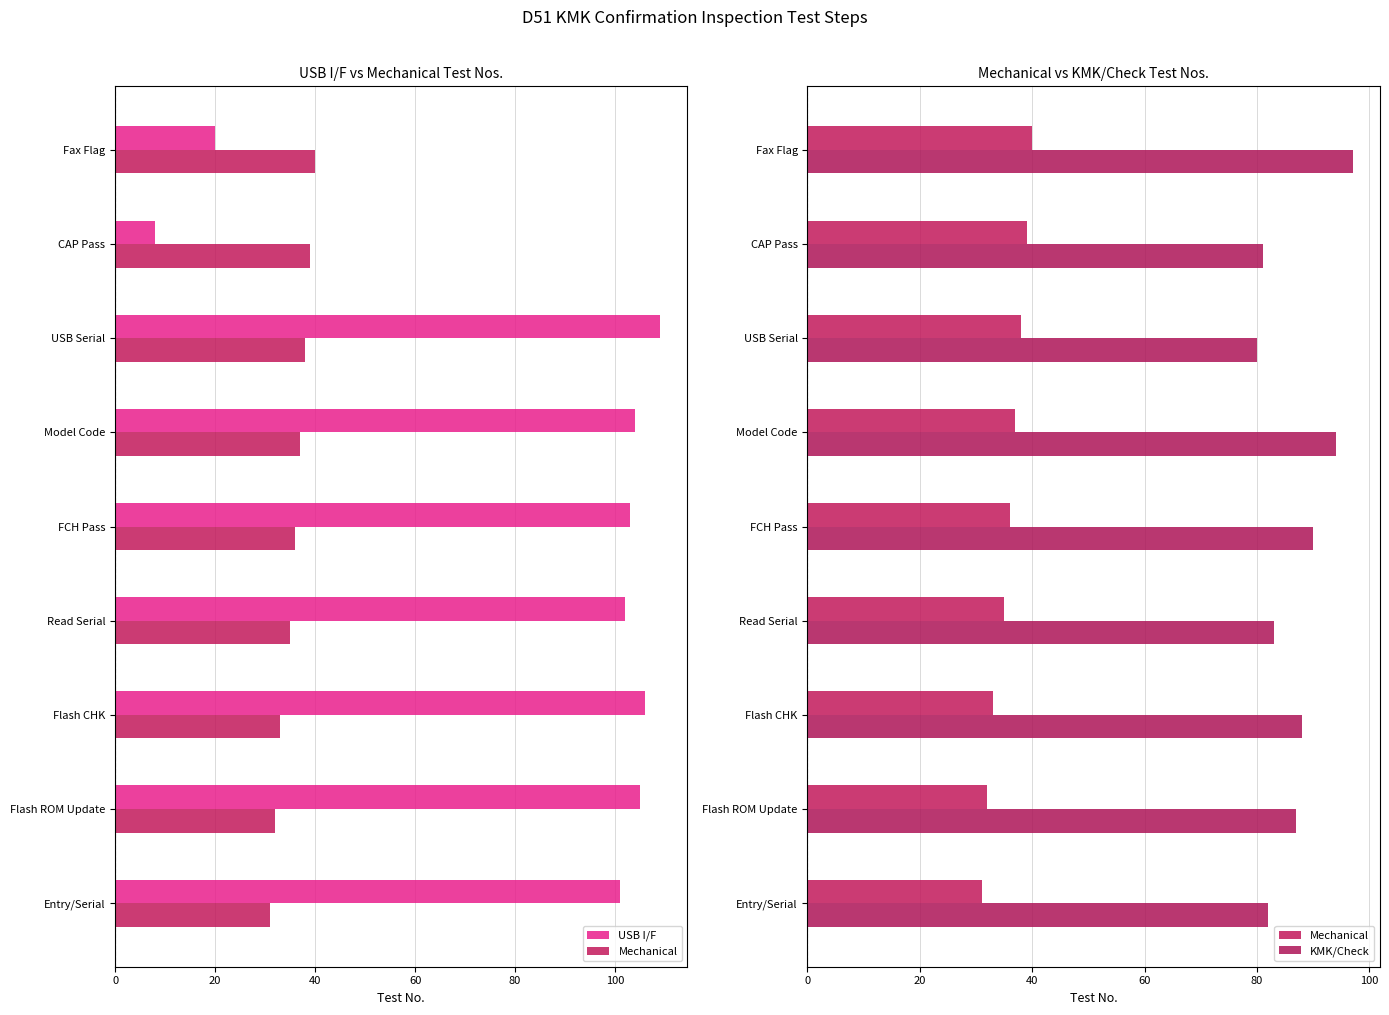

What is the label of the 7th bar from the right?

Flash CHK